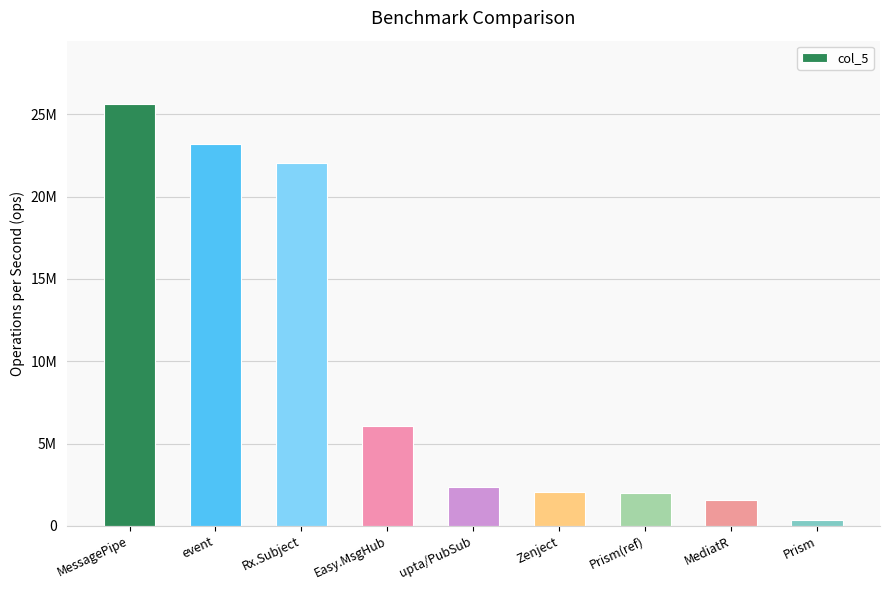

Does the chart contain any negative values?

No